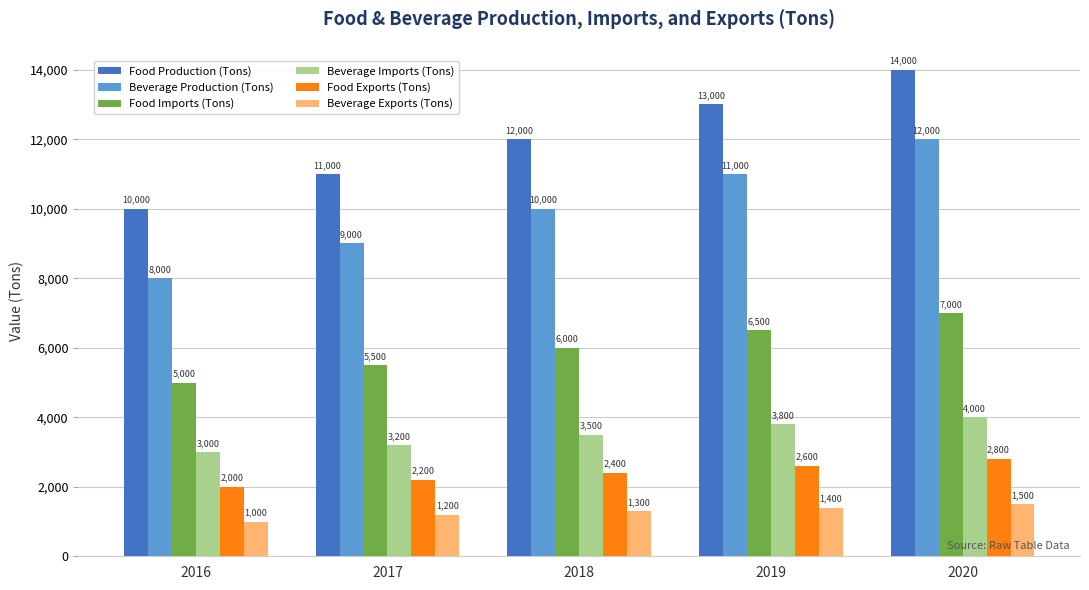

The Beverage Exports (Tons) series shows 1000 at 2016. True or false?

True